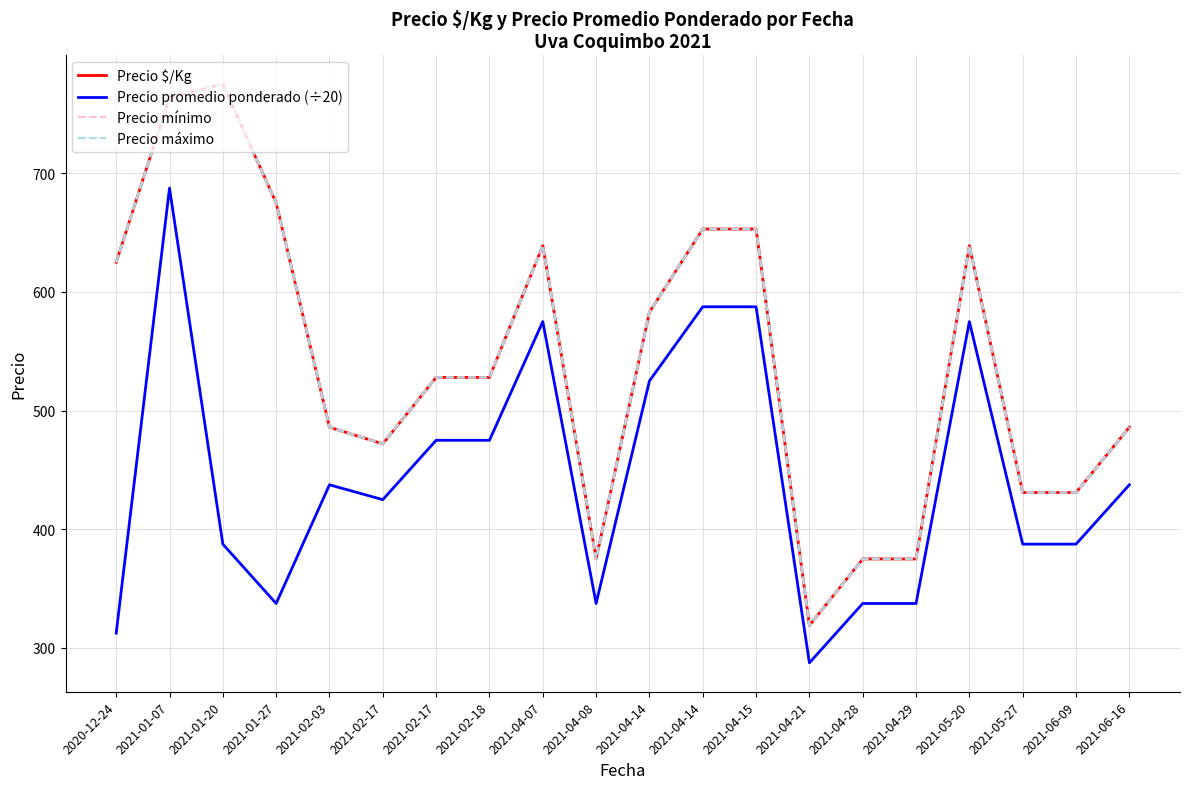

Is this an area chart (filled region under the line)?

No